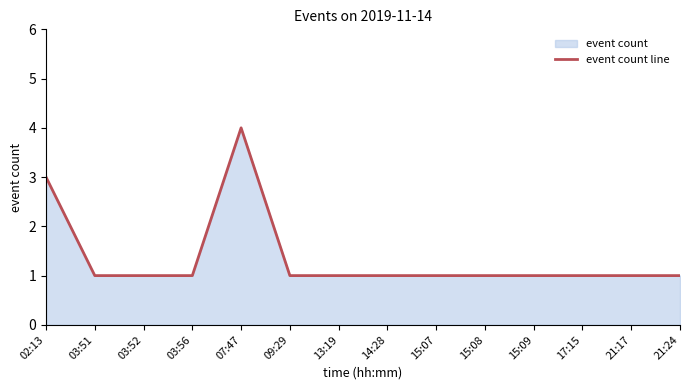

What is the average value?

1